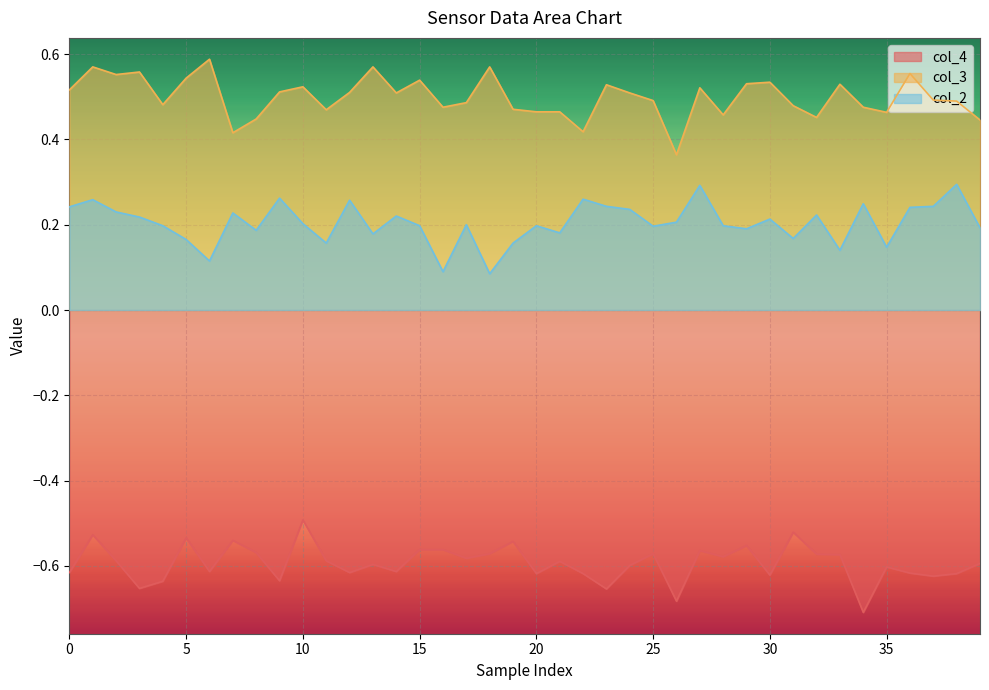

Rank the series by their maximum value, from highest to lowest.

col_3, col_2, col_4